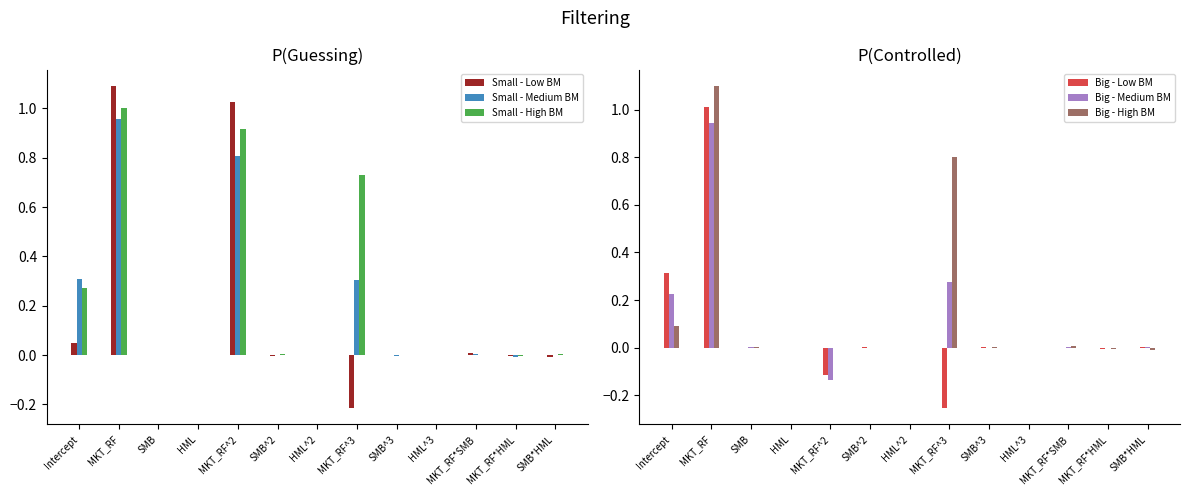

Reading left to right, what are all the values shown in this chart?

Small - Low BM: Intercept=0.0	MKT_RF=1.1	SMB=0.0	HML=-0.0	MKT_RF^2=1.0	SMB^2=-0.0	HML^2=0.0	MKT_RF^3=-0.2	SMB^3=0.0	HML^3=0.0	MKT_RF*SMB=0.0	MKT_RF*HML=-0.0	SMB*HML=-0.0
Small - Medium BM: Intercept=0.3	MKT_RF=1.0	SMB=0.0	HML=0.0	MKT_RF^2=0.8	SMB^2=-0.0	HML^2=0.0	MKT_RF^3=0.3	SMB^3=-0.0	HML^3=-0.0	MKT_RF*SMB=0.0	MKT_RF*HML=-0.0	SMB*HML=0.0
Small - High BM: Intercept=0.3	MKT_RF=1.0	SMB=-0.0	HML=0.0	MKT_RF^2=0.9	SMB^2=0.0	HML^2=-0.0	MKT_RF^3=0.7	SMB^3=0.0	HML^3=0.0	MKT_RF*SMB=-0.0	MKT_RF*HML=-0.0	SMB*HML=0.0
Big - Low BM: Intercept=0.3	MKT_RF=1.0	SMB=0.0	HML=0.0	MKT_RF^2=-0.1	SMB^2=0.0	HML^2=-0.0	MKT_RF^3=-0.3	SMB^3=0.0	HML^3=0.0	MKT_RF*SMB=0.0	MKT_RF*HML=-0.0	SMB*HML=0.0
Big - Medium BM: Intercept=0.2	MKT_RF=0.9	SMB=0.0	HML=0.0	MKT_RF^2=-0.1	SMB^2=-0.0	HML^2=0.0	MKT_RF^3=0.3	SMB^3=-0.0	HML^3=0.0	MKT_RF*SMB=0.0	MKT_RF*HML=-0.0	SMB*HML=0.0
Big - High BM: Intercept=0.1	MKT_RF=1.1	SMB=0.0	HML=-0.0	MKT_RF^2=-0.0	SMB^2=-0.0	HML^2=0.0	MKT_RF^3=0.8	SMB^3=0.0	HML^3=0.0	MKT_RF*SMB=0.0	MKT_RF*HML=-0.0	SMB*HML=-0.0